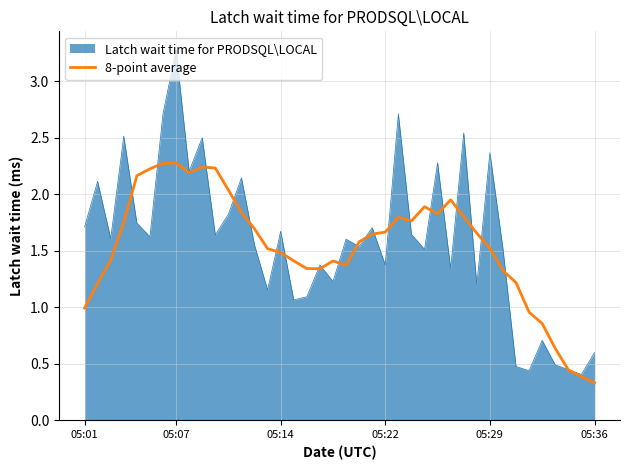

What is the highest value of the Latch wait time for PRODSQL\LOCAL series?

3.3